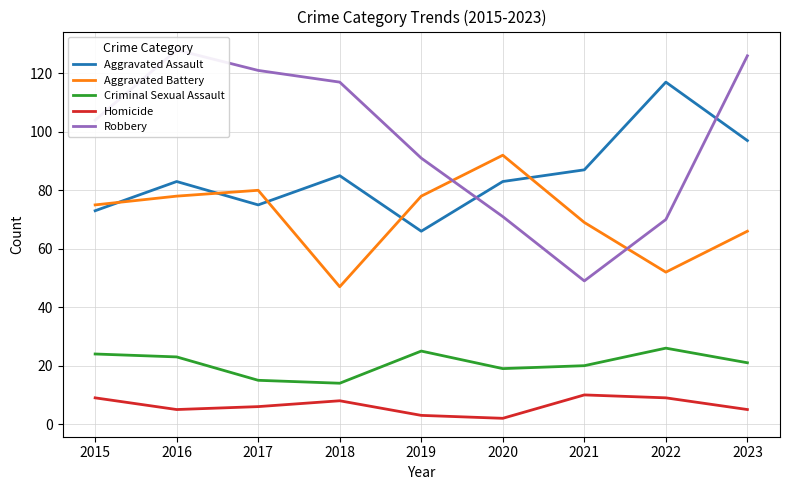

Is it true that Robbery equals 121 at 2017?

True